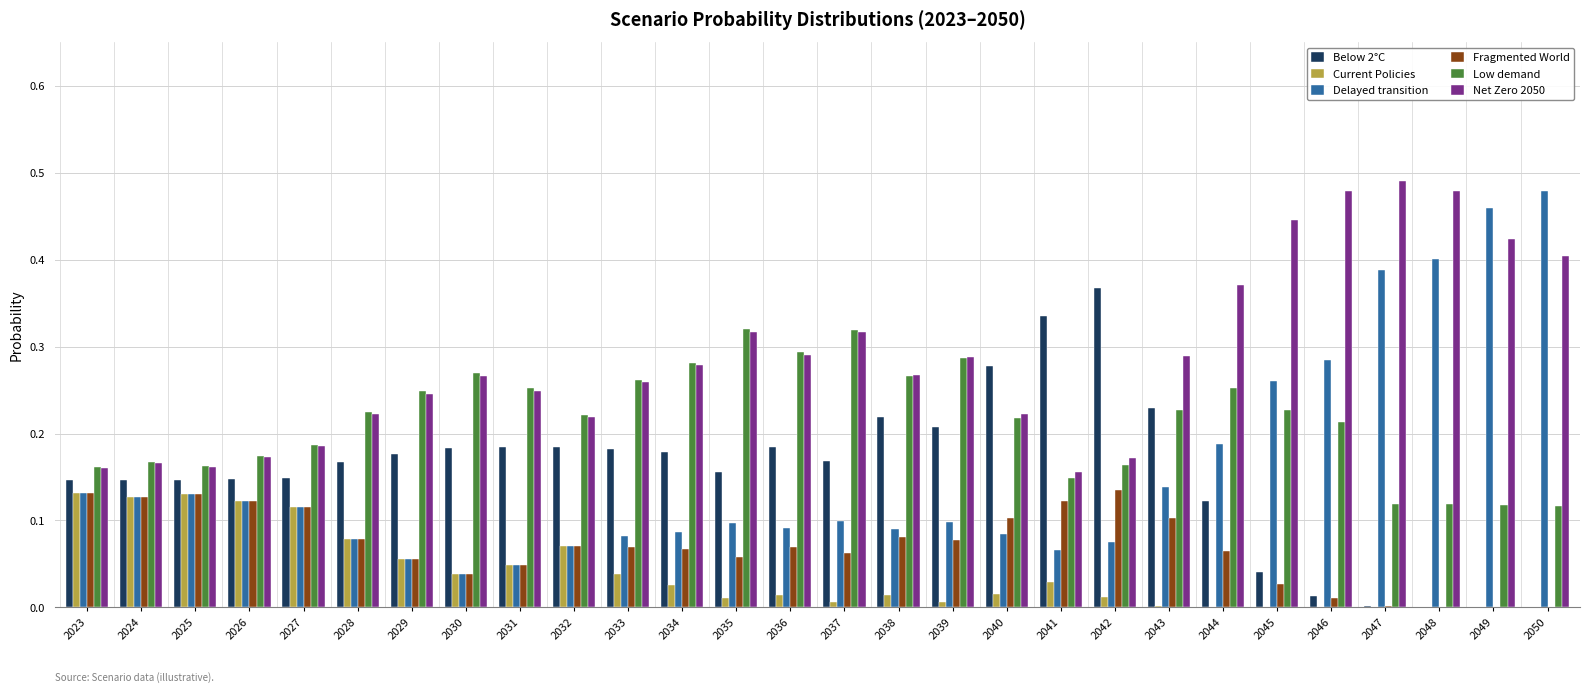

What is the sum of all Current Policies values?

1.1